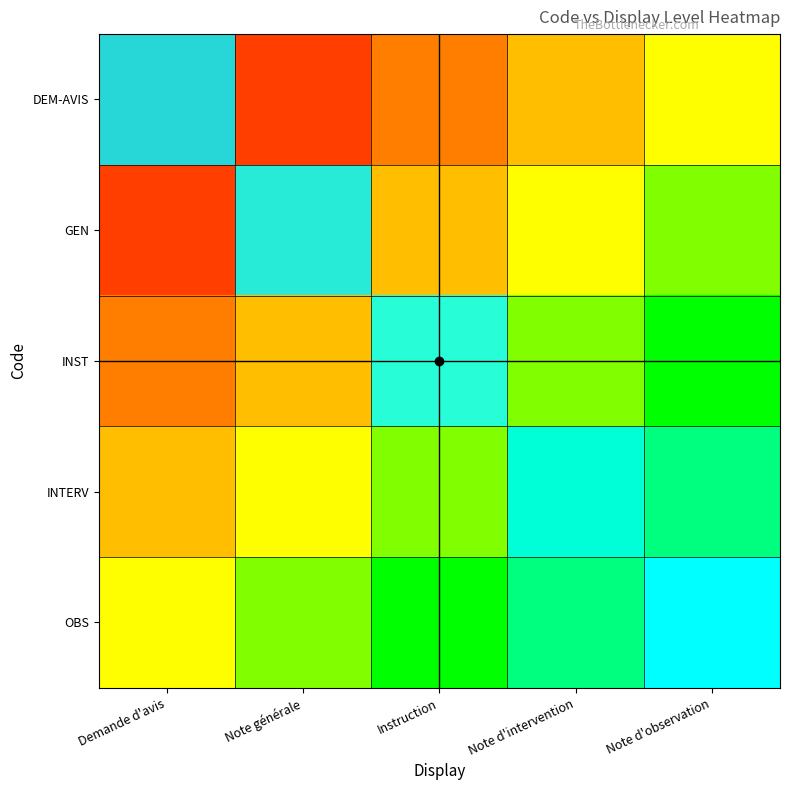

Which has a higher value, Note d'observation or Instruction?

Note d'observation